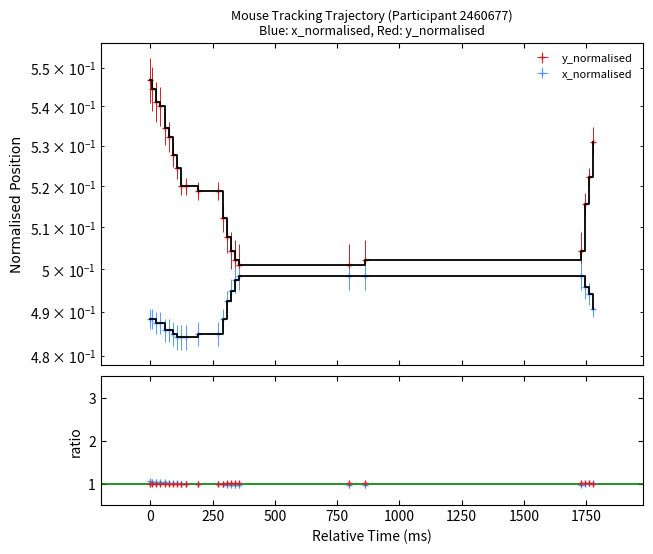

The value of x_normalised at 14 is 0.3. True or false?

False